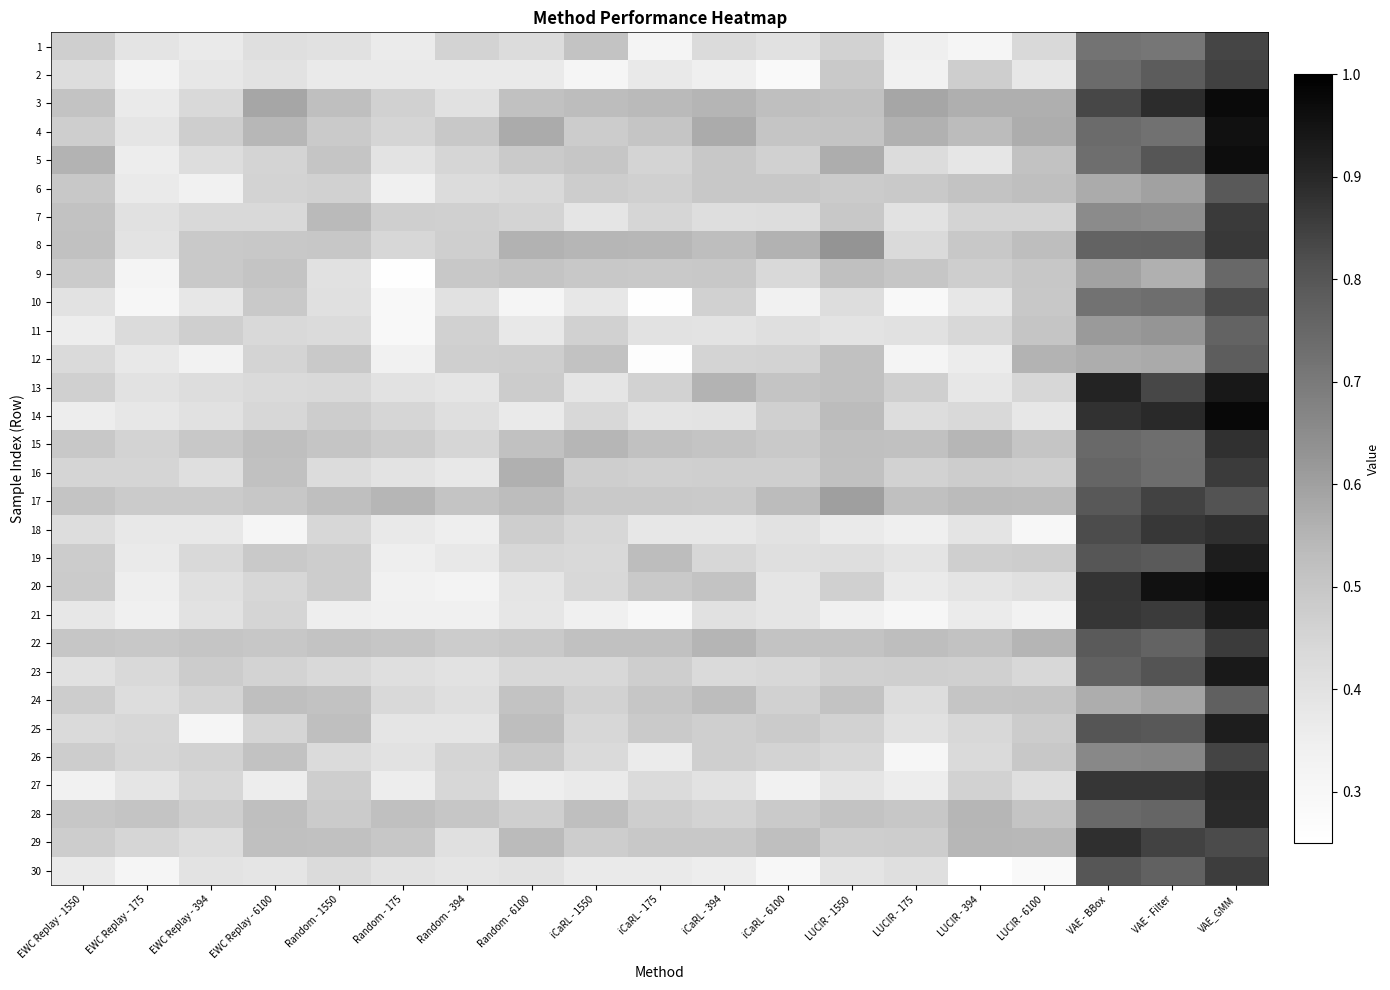

At which category is the sum across all series the highest?

VAE_GMM